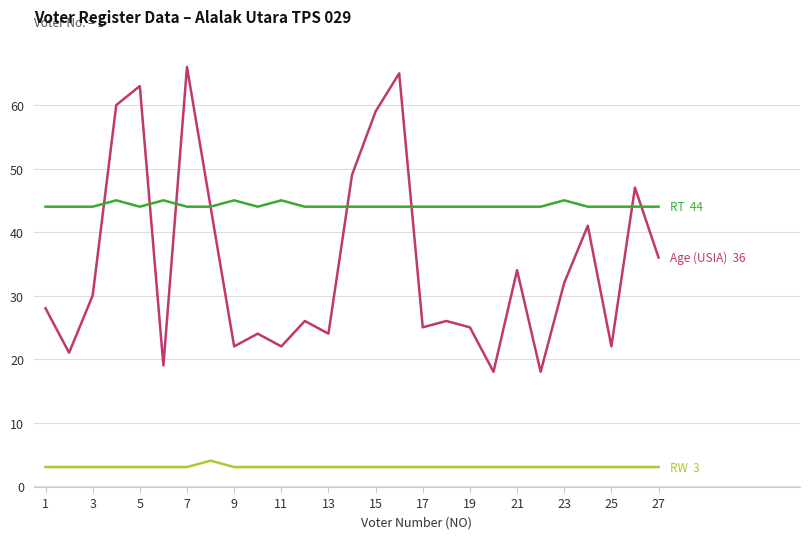

Count the number of data series in this chart.

3